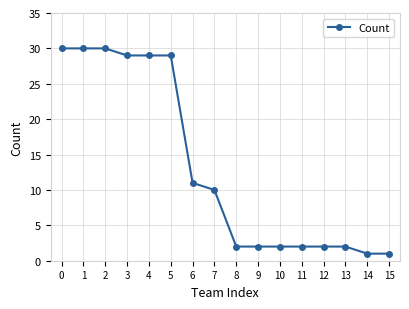

What is the sum of the values at 8 and 11?

4